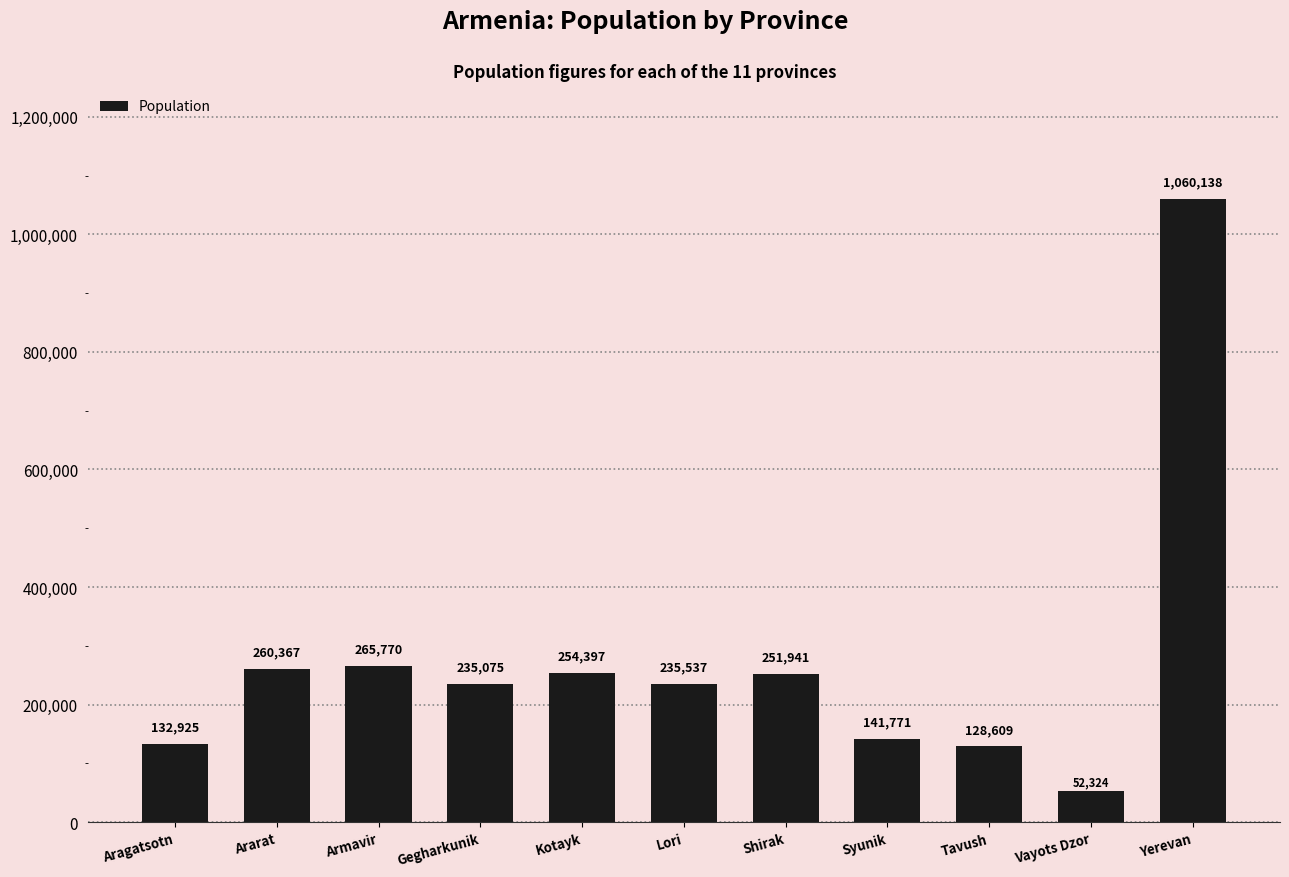

How many values are below 235537?

5